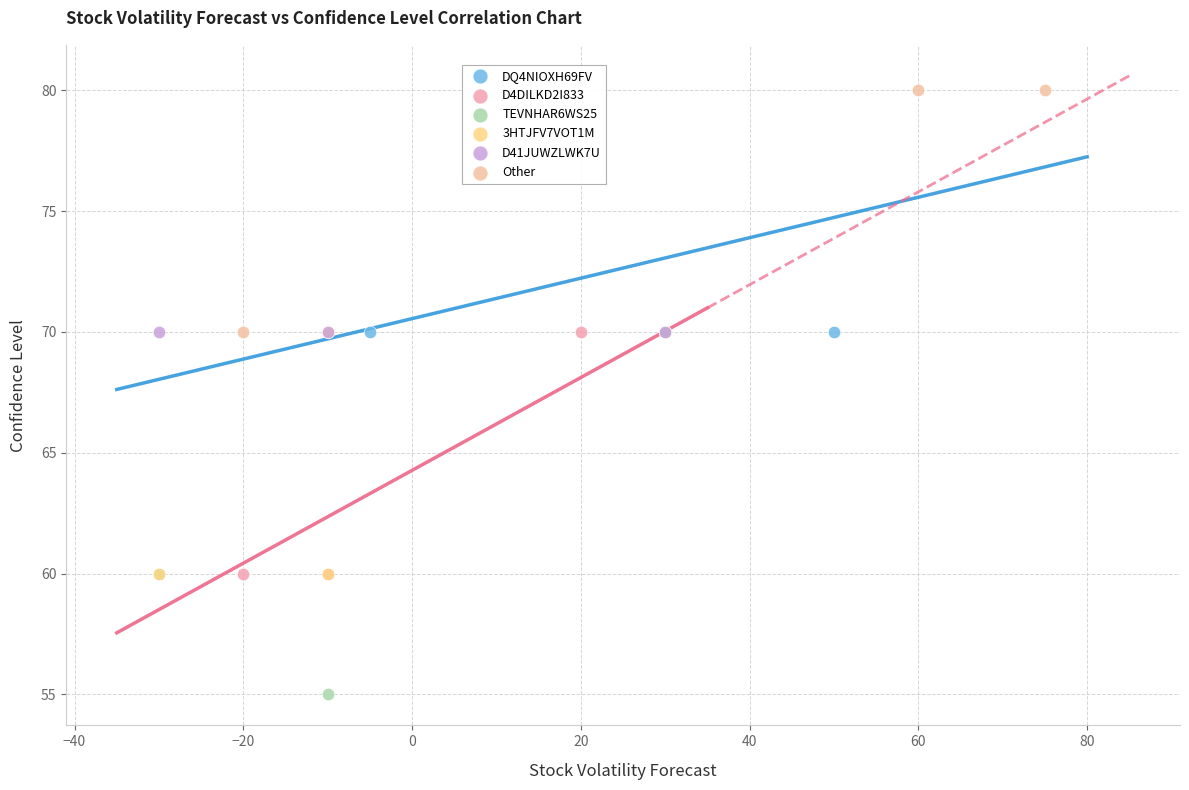

Which series reaches the maximum Y coordinate?

Other